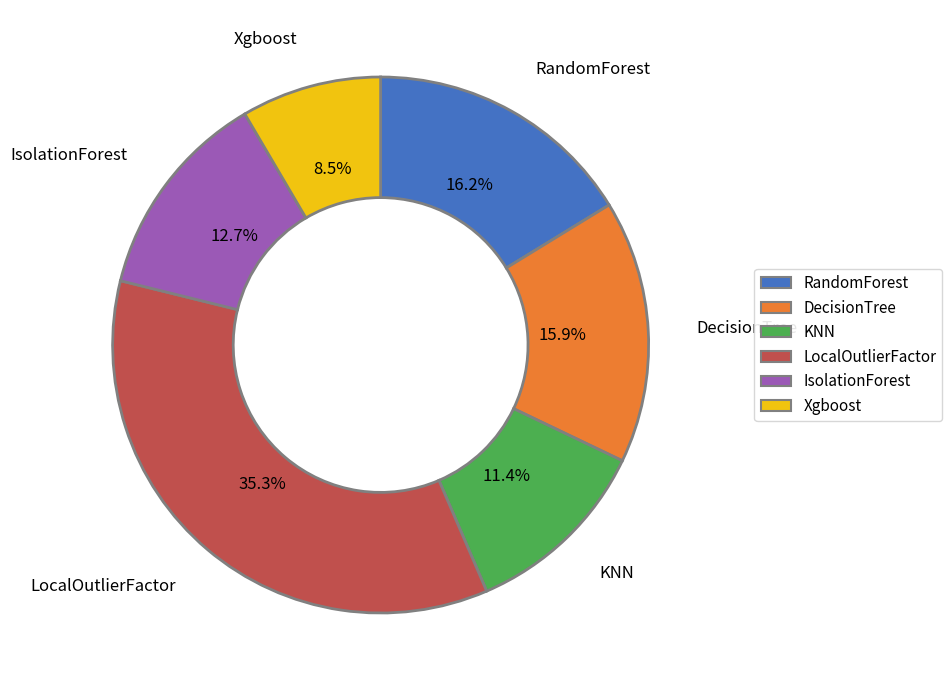

Which has a higher value, RandomForest or Xgboost?

RandomForest